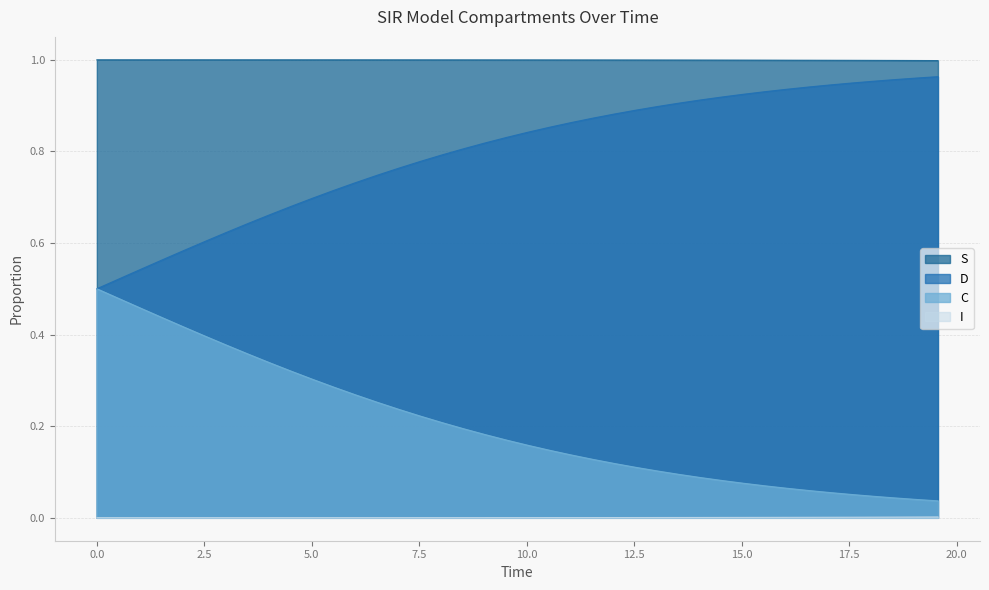

Rank the series by their average value, from highest to lowest.

S, D, C, I